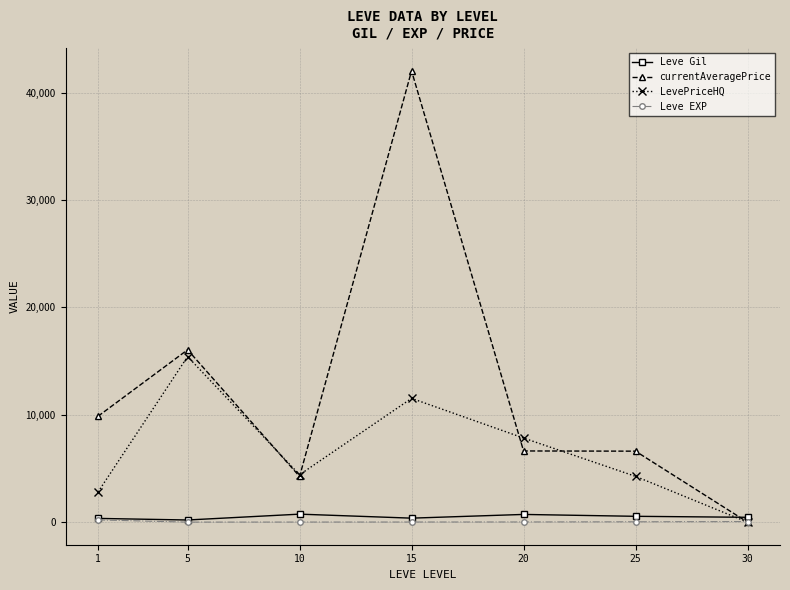

How many data points in currentAveragePrice are above 6632?

4